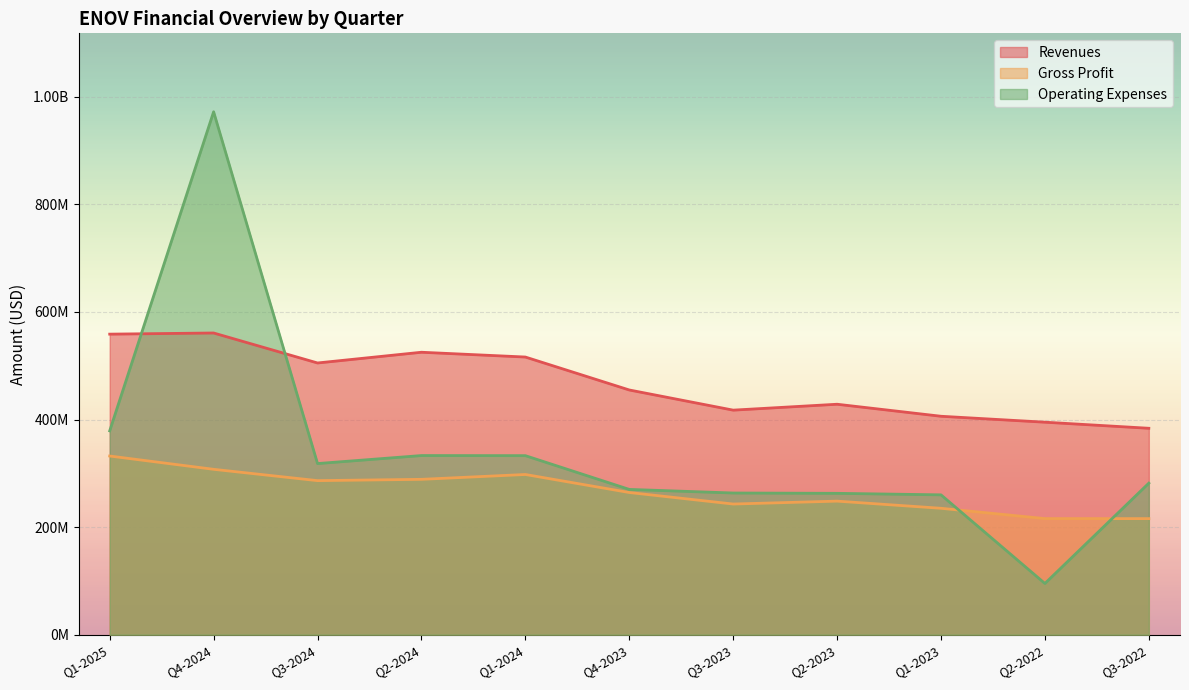

True or false: gross_profit has a value of 215824000 at Q3-2022.

True